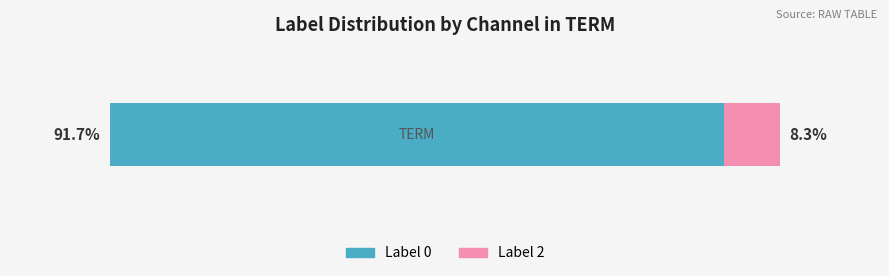

Rank the series by their maximum value, from lowest to highest.

label 2 count, label 0 count